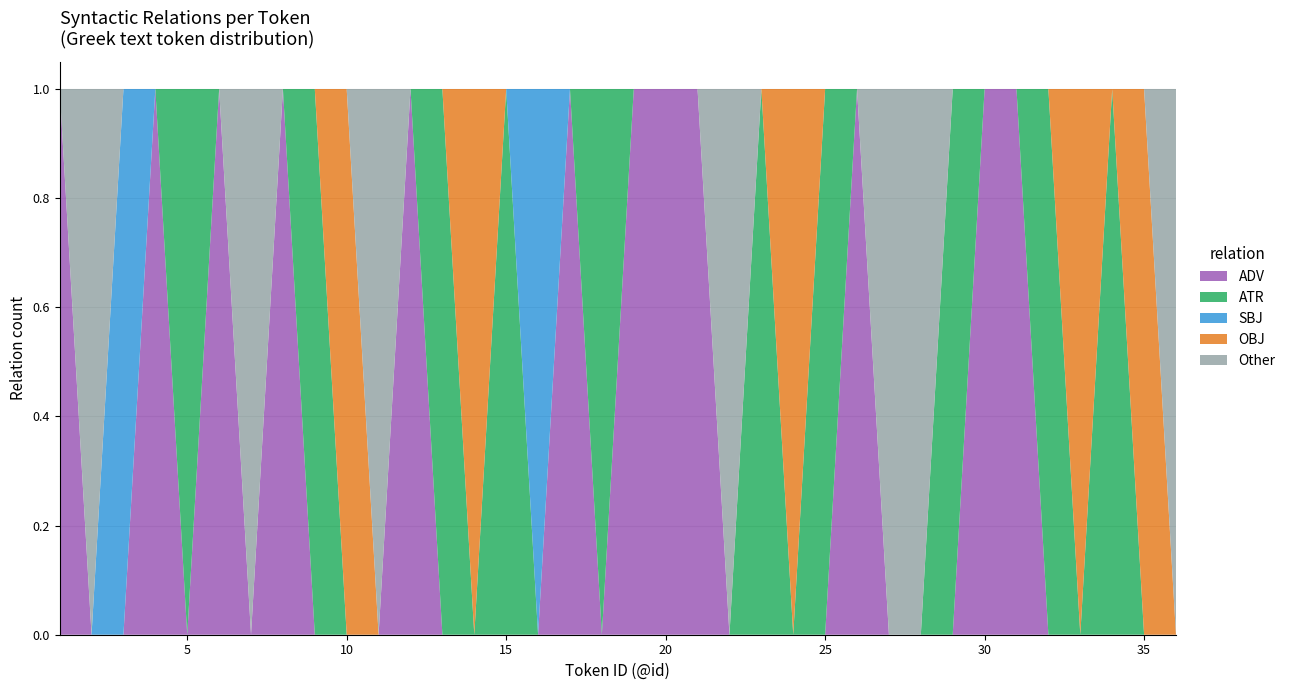

Reading right to left, list all the values displayed in this chart.

ADV: 0	0	0	0	0	1	1	0	0	0	1	0	0	0	0	1	1	1	0	1	0	0	0	0	1	0	0	0	1	0	1	0	1	0	0	1
ATR: 0	0	1	0	1	0	0	1	0	0	0	1	0	1	0	0	0	0	1	0	0	1	0	1	0	0	0	1	0	0	0	1	0	0	0	0
SBJ: 0	0	0	0	0	0	0	0	0	0	0	0	0	0	0	0	0	0	0	0	1	0	0	0	0	0	0	0	0	0	0	0	0	1	0	0
OBJ: 0	1	0	1	0	0	0	0	0	0	0	0	1	0	0	0	0	0	0	0	0	0	1	0	0	0	1	0	0	0	0	0	0	0	0	0
Other: 1	0	0	0	0	0	0	0	1	1	0	0	0	0	1	0	0	0	0	0	0	0	0	0	0	1	0	0	0	1	0	0	0	0	1	0